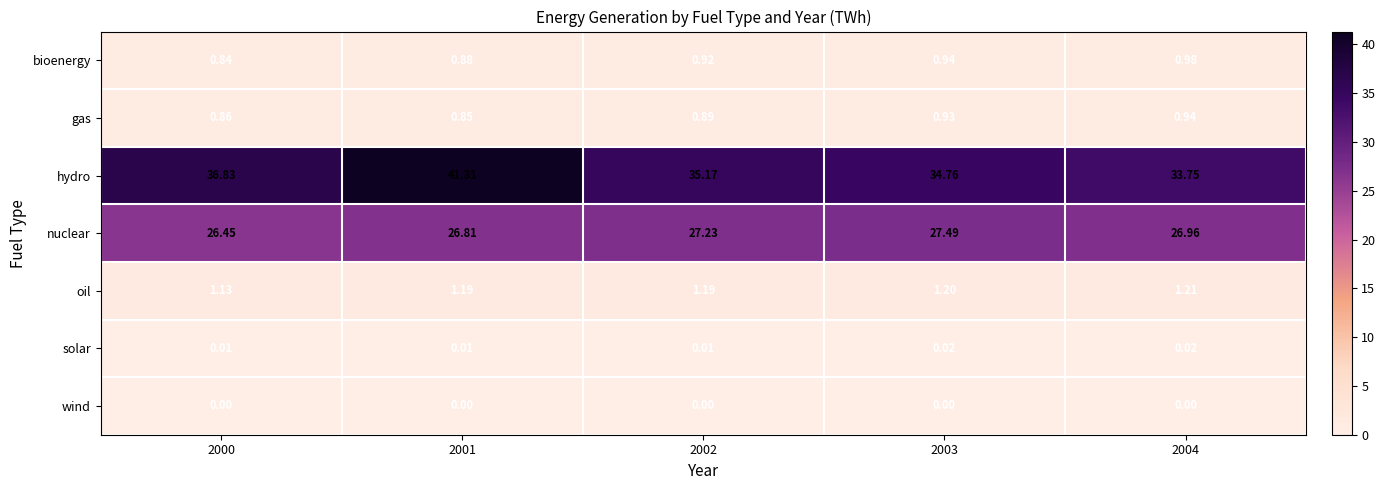

Which series has the largest total across all categories?

hydro